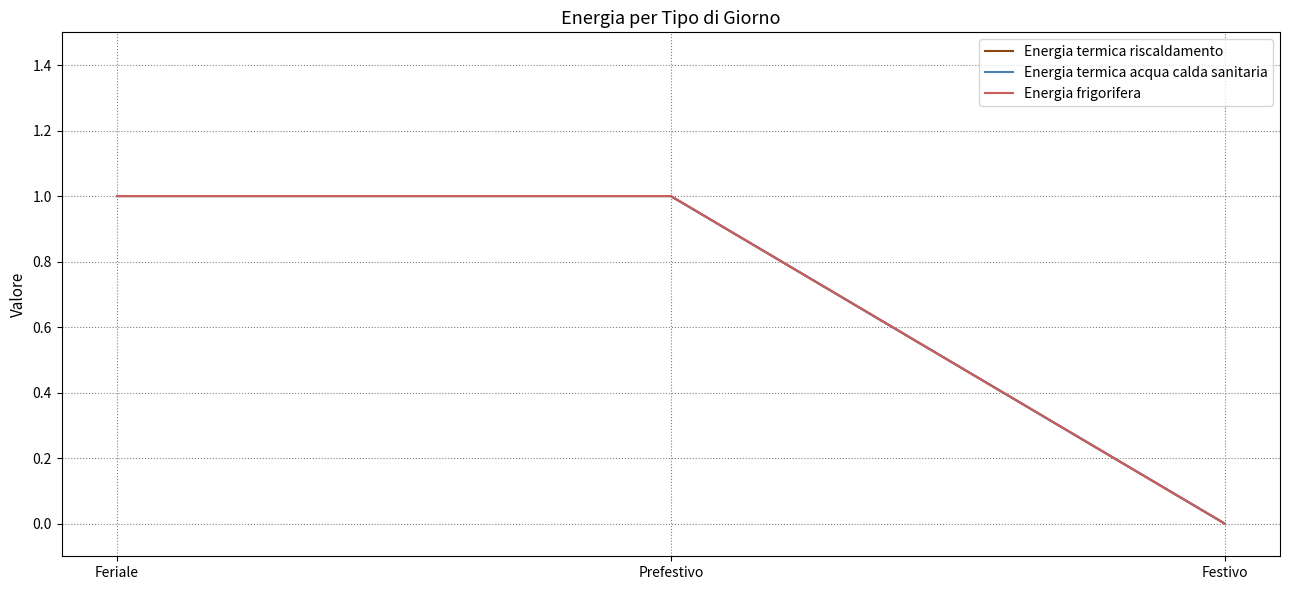

What is the maximum value shown in the chart?

1